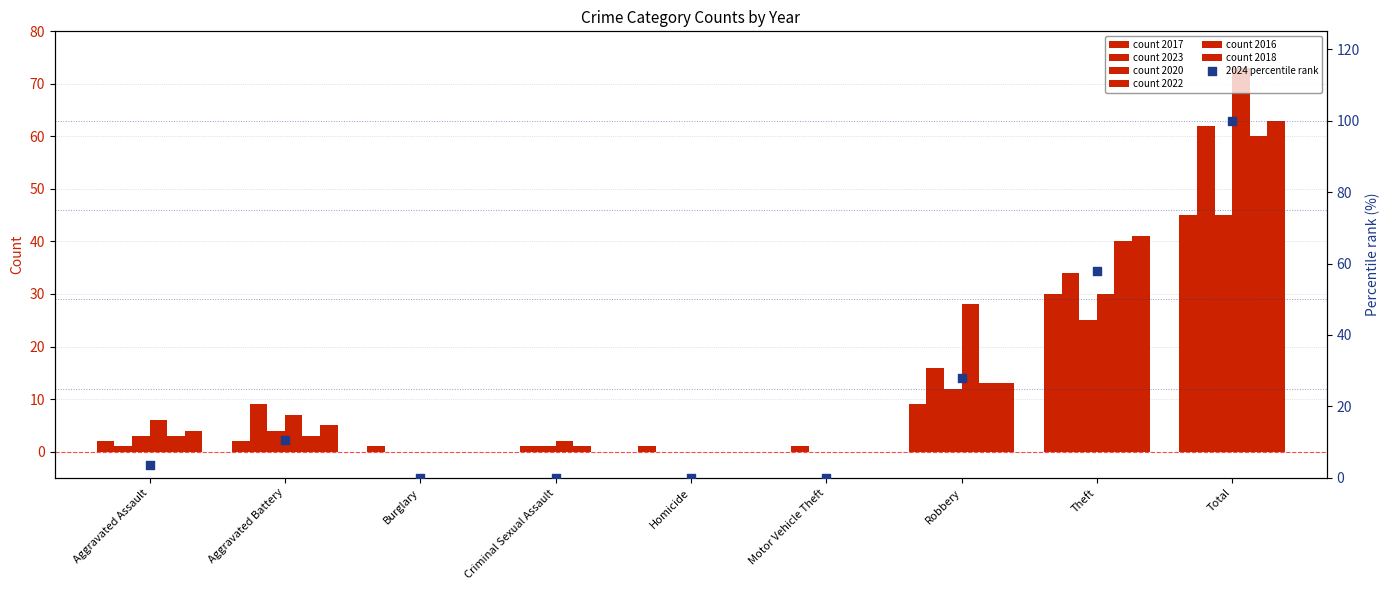

What is the ratio of the value at Aggravated Assault to the value at Aggravated Battery?

0.3